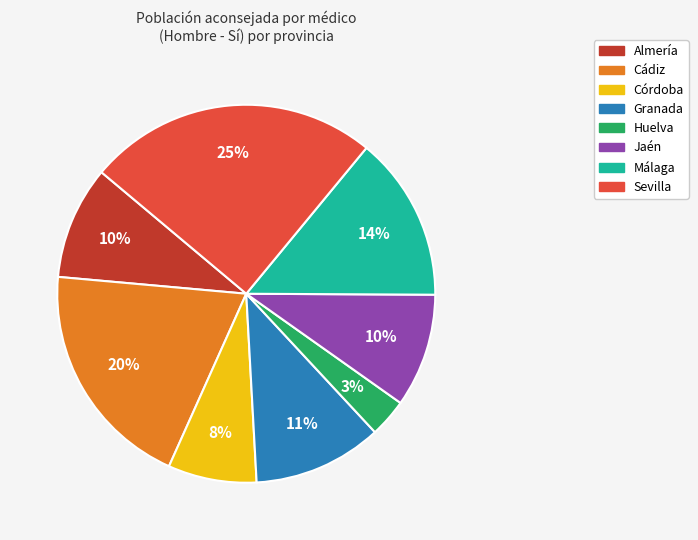

Does any single category account for the majority?

No